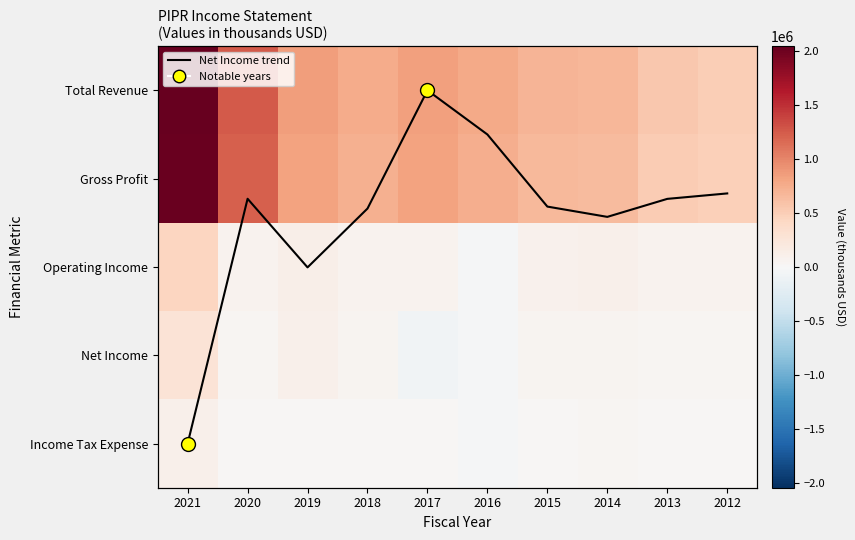

Which has a higher value, 2016 or 2015?

2016